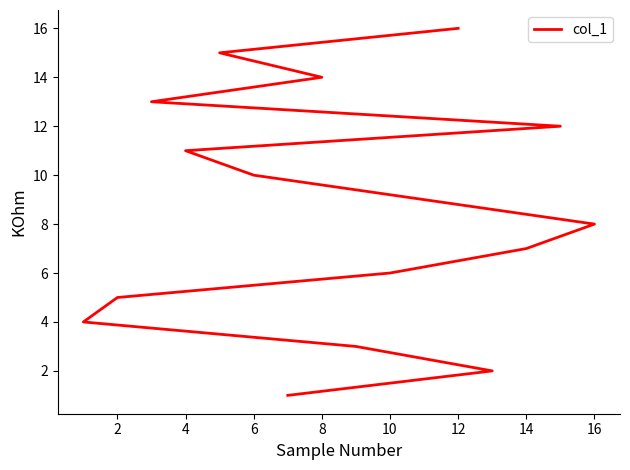

What is the value of the 1st point from the left?

1